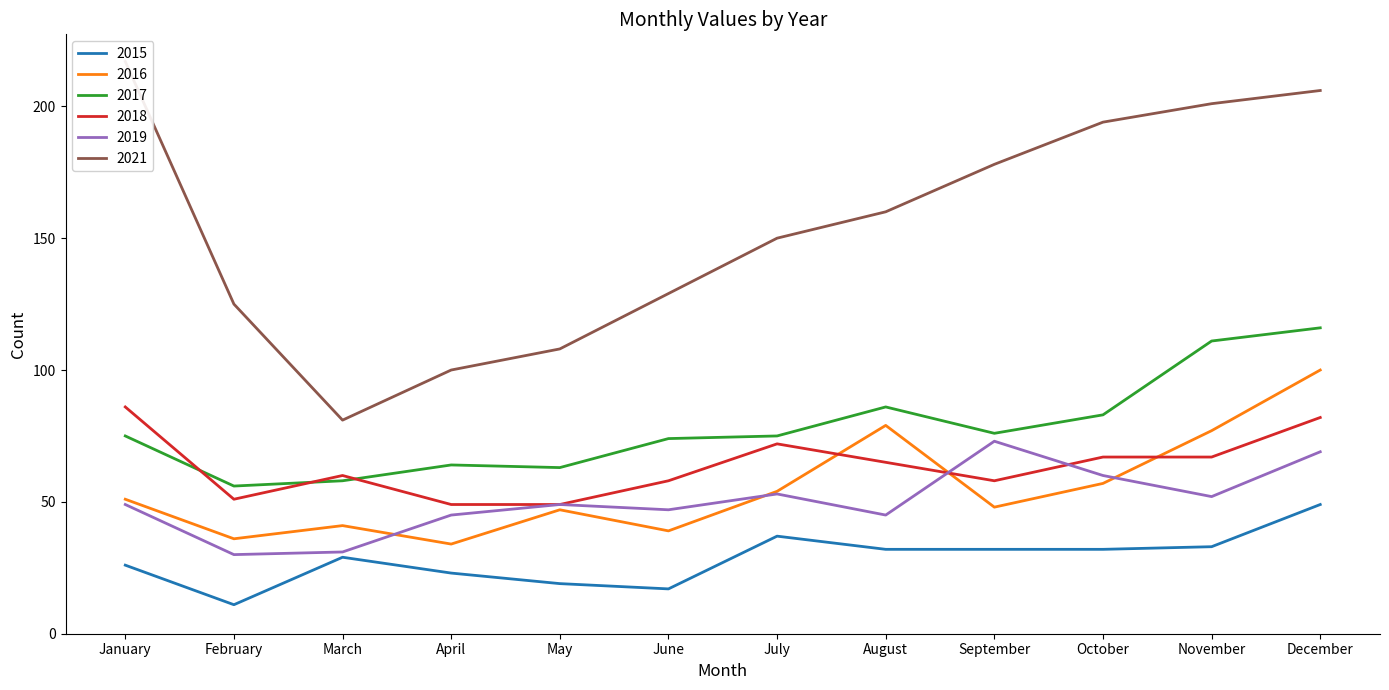

In 2016, how many points are higher than both neighbors (excluding endpoints)?

3